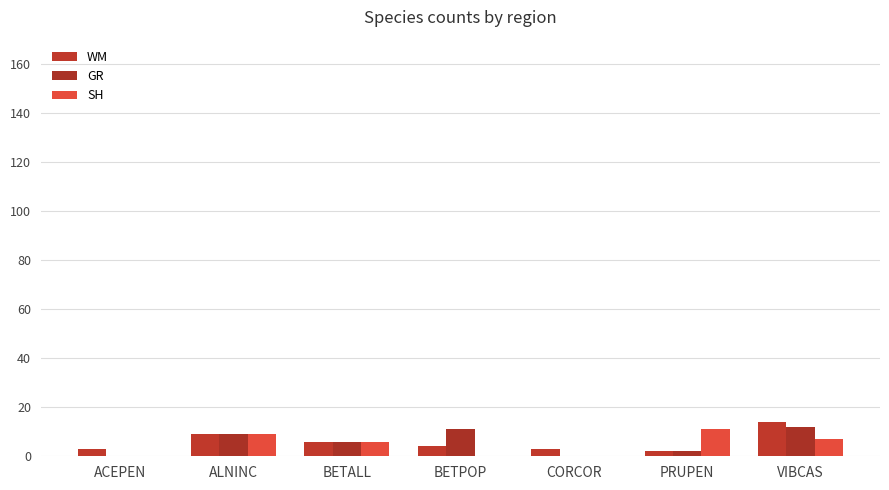

Is it true that WM equals 14 at VIBCAS?

True